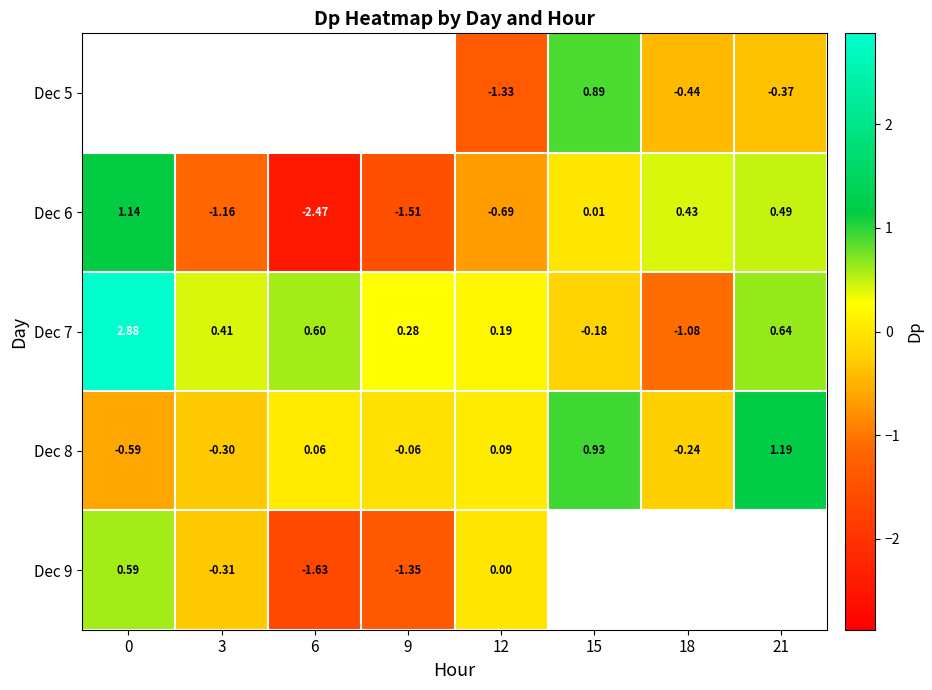

What is the difference between the second highest and minimum values in the Dec 7 series?

1.7